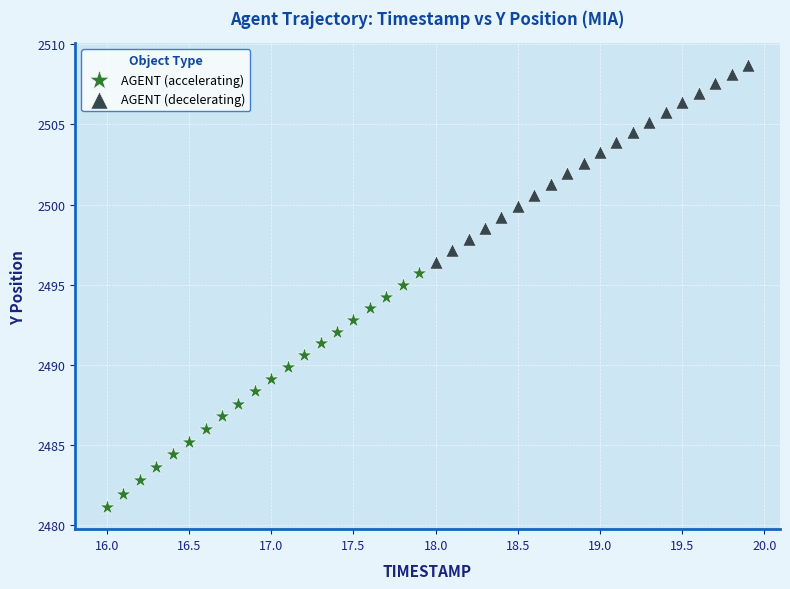

What are all the series names shown in the legend?

AGENT (accelerating), AGENT (decelerating)